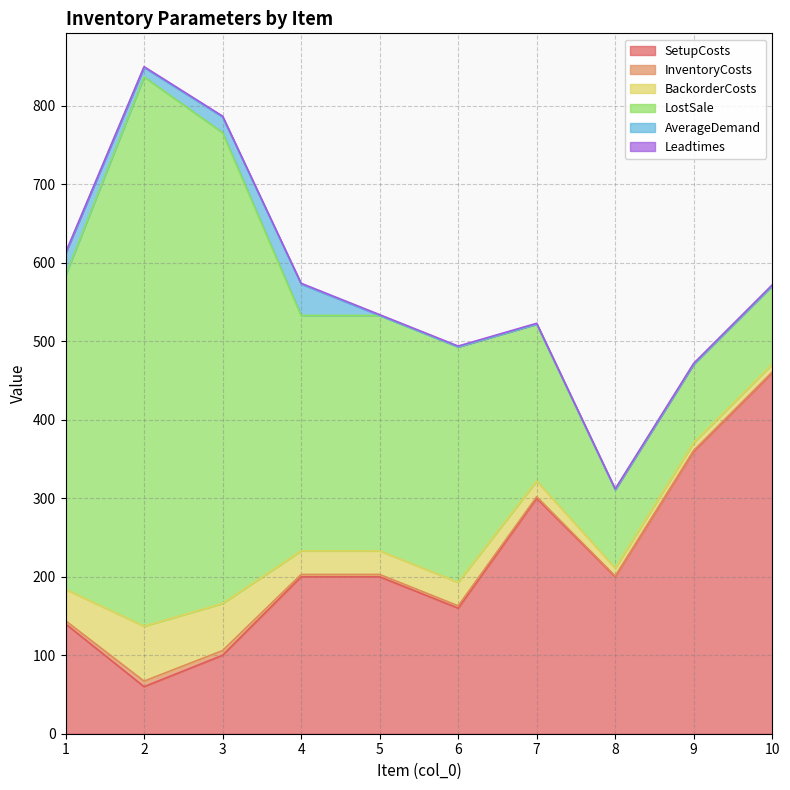

In LostSale, how many points are higher than both neighbors (excluding endpoints)?

1